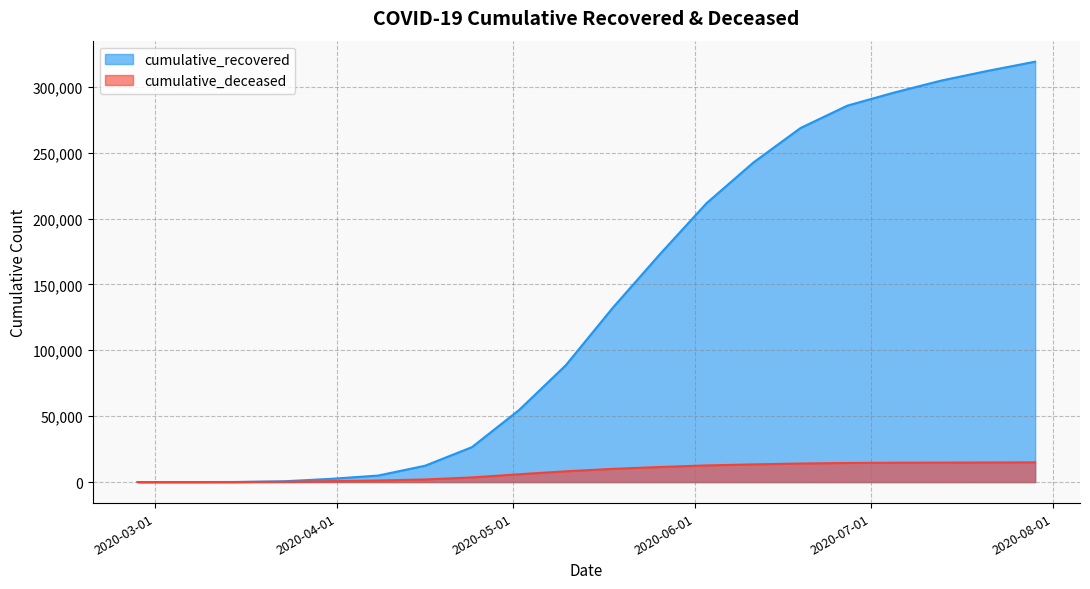

What is the difference between the cumulative_recovered values at 2020-07-13 and 2020-07-21?

7449